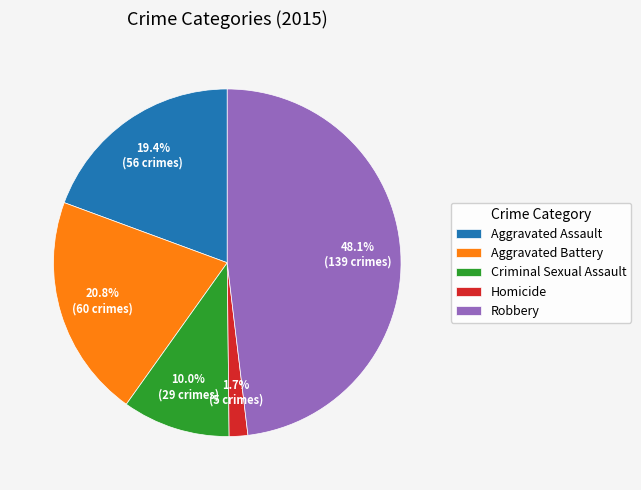

Count the number of slices in the pie.

5